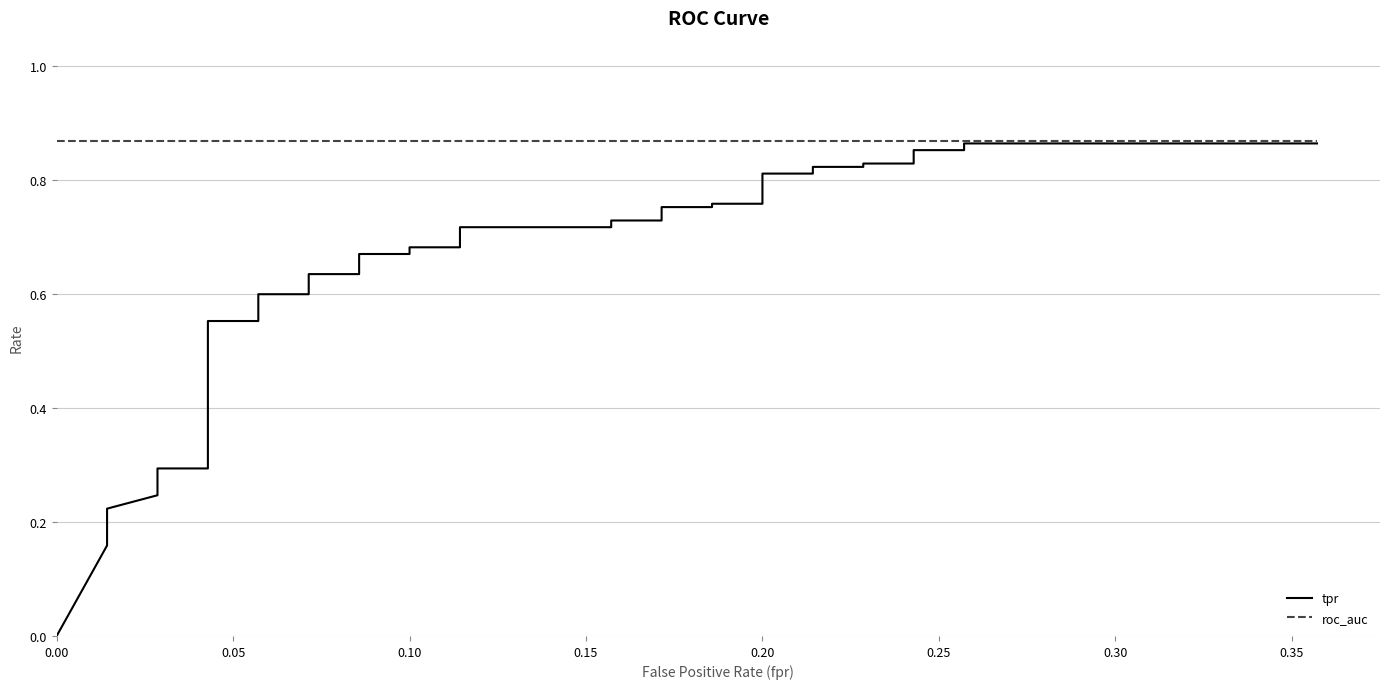

Is it true that roc_auc equals 1.4 at 0.30?

False